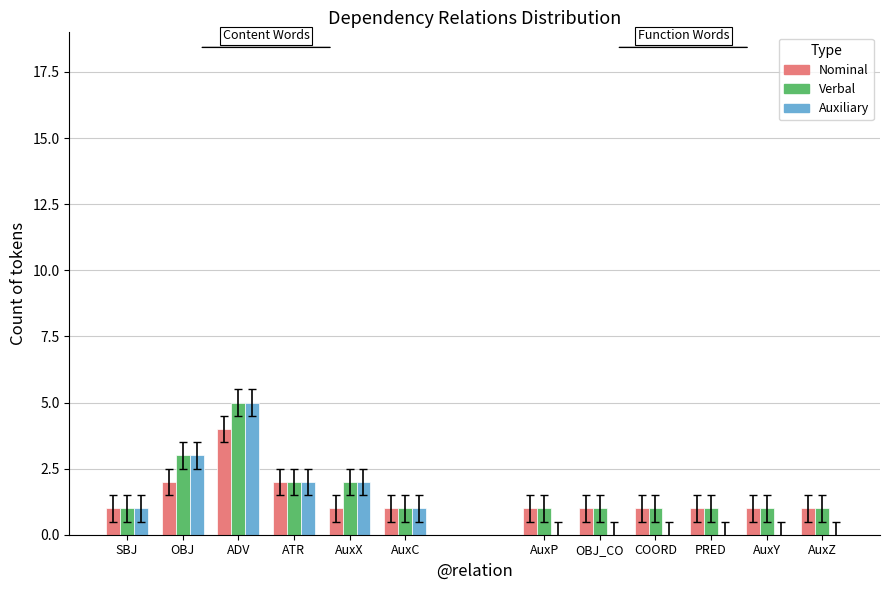

Which has a higher value, AuxX or SBJ?

AuxX